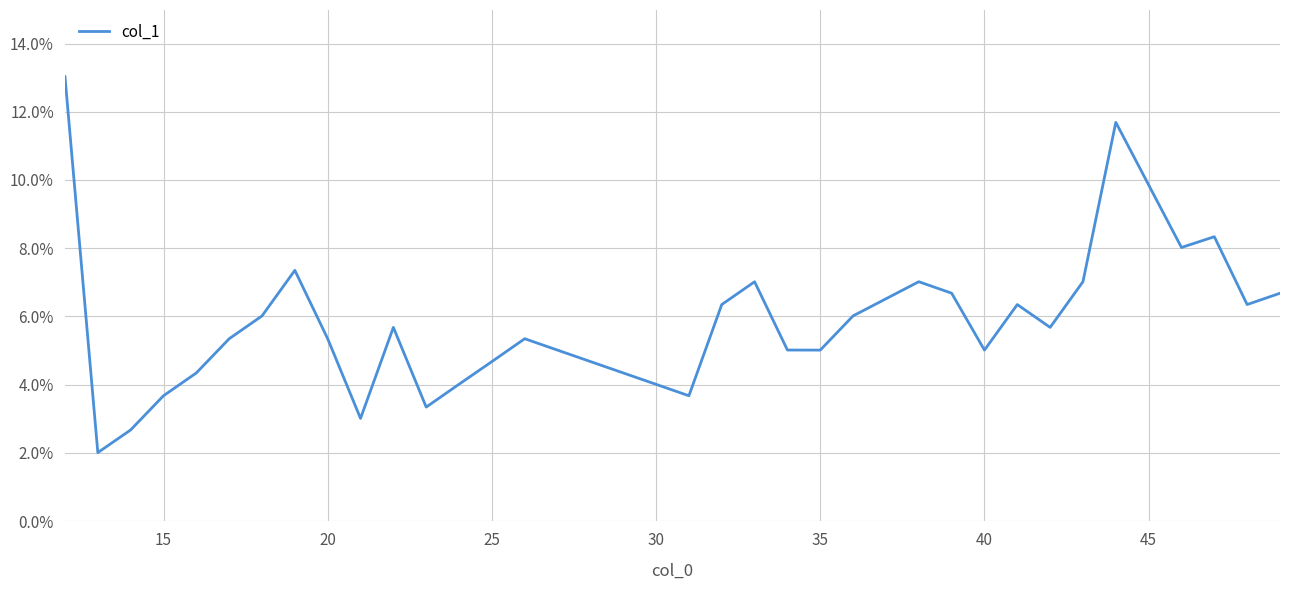

What is the minimum value shown in the chart?

2.0